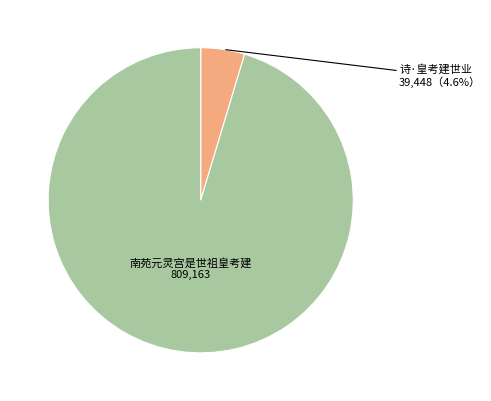

Is there any slice that represents more than half of the pie?

Yes